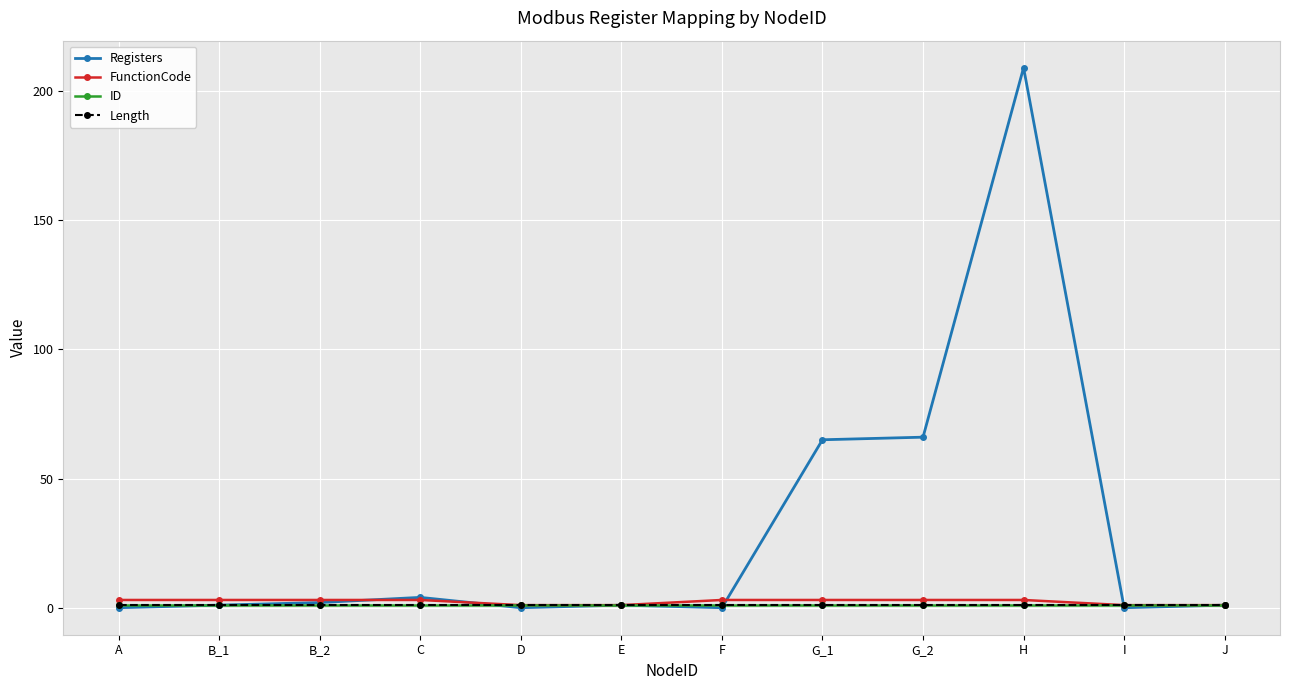

Which series has the largest range (max minus min)?

Registers